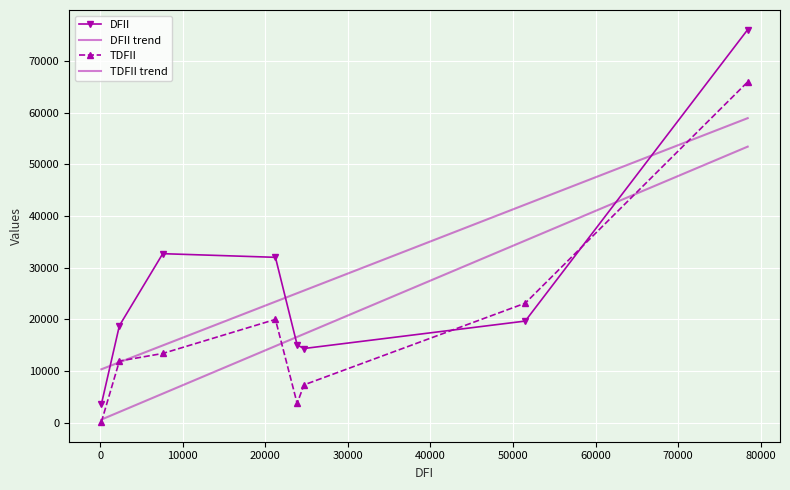

At how many categories does at least one series exceed 53220?

1